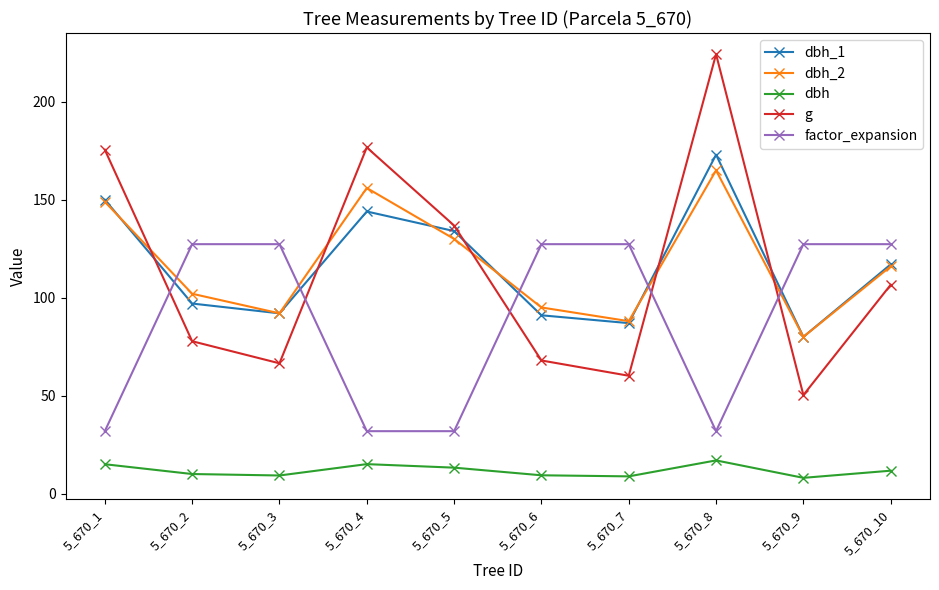

Is the value of dbh at 5_670_6 greater than the value of dbh_2 at 5_670_7?

No